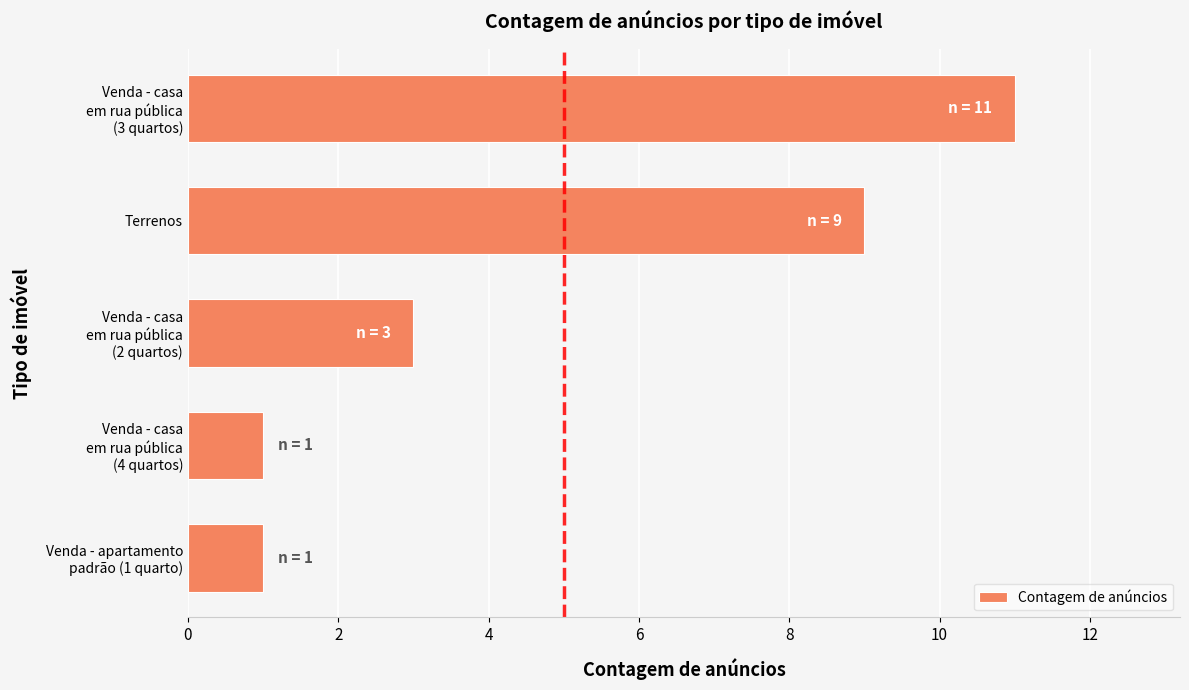

Which category has the highest value across all series?

Venda - casa
em rua pública
(3 quartos)